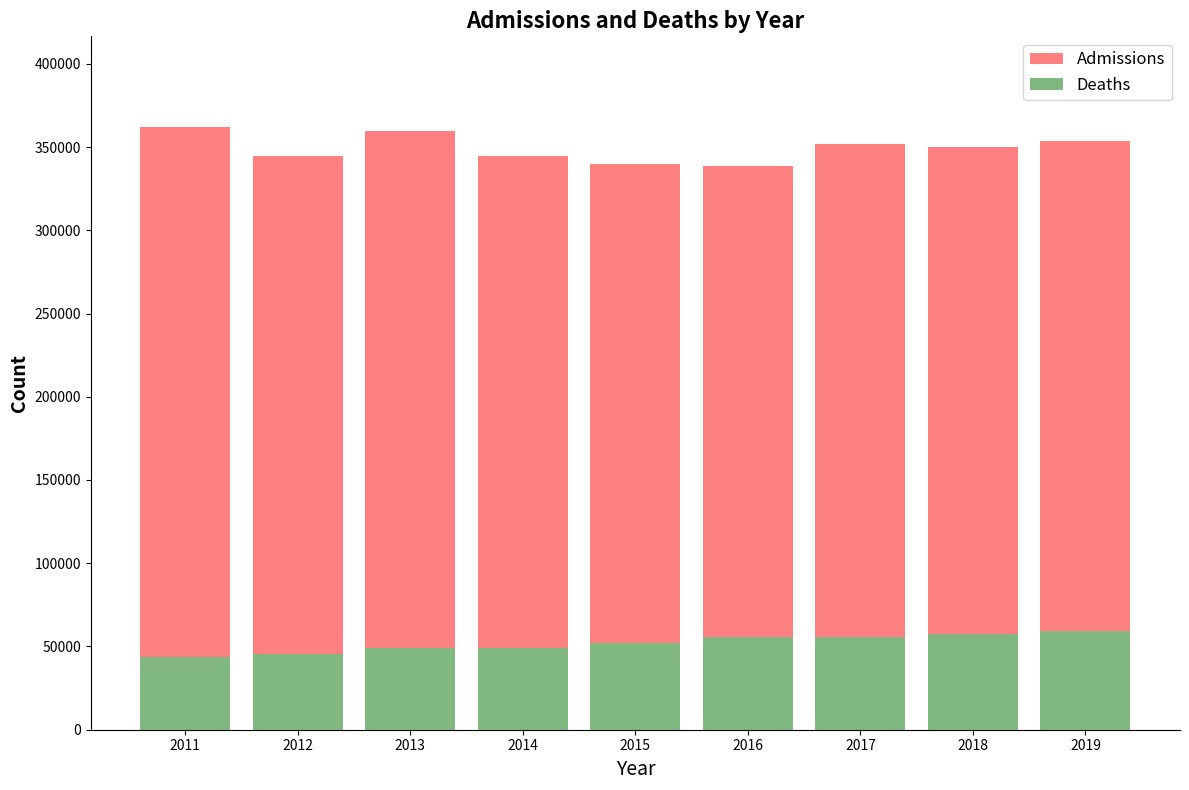

List the labels in order of Admissions value, smallest first.

2016, 2015, 2014, 2012, 2018, 2017, 2019, 2013, 2011